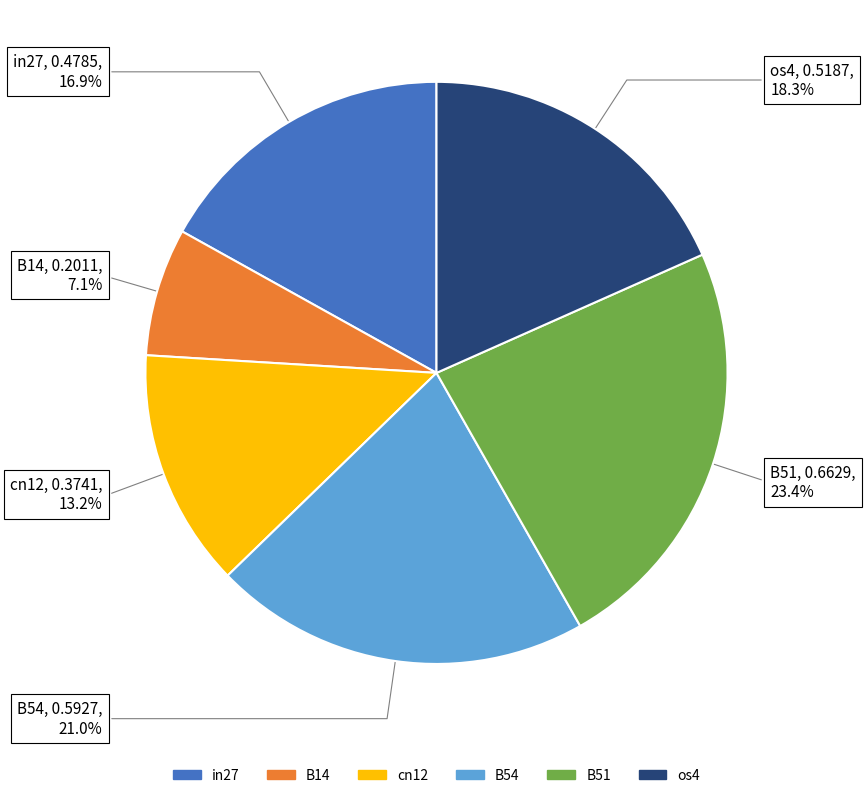

Does any single category account for the majority?

No